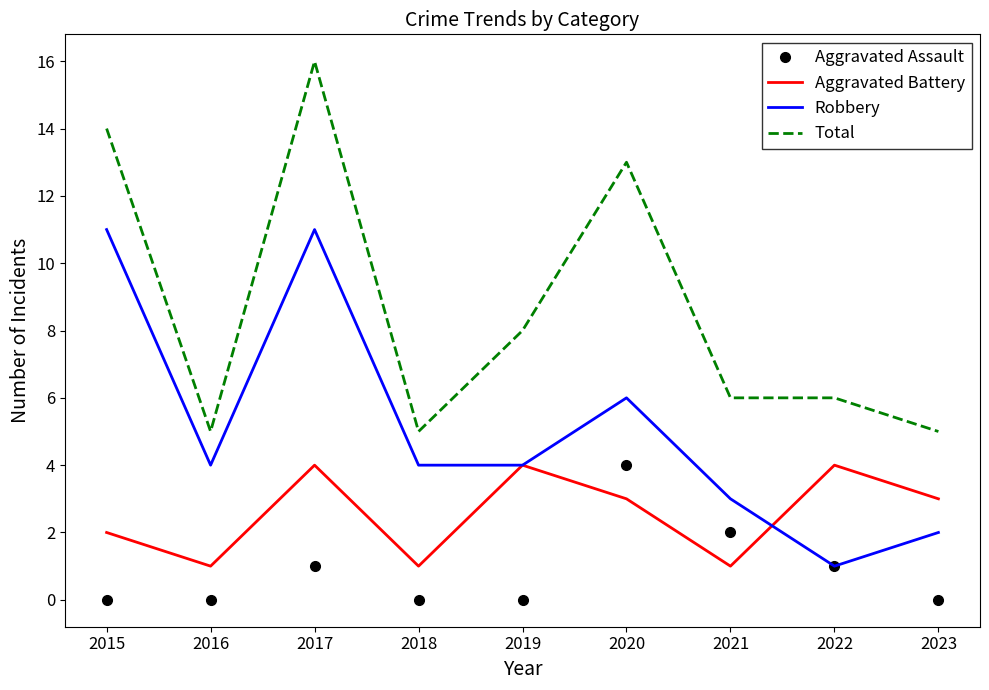

How many categories are shown in the chart?

9